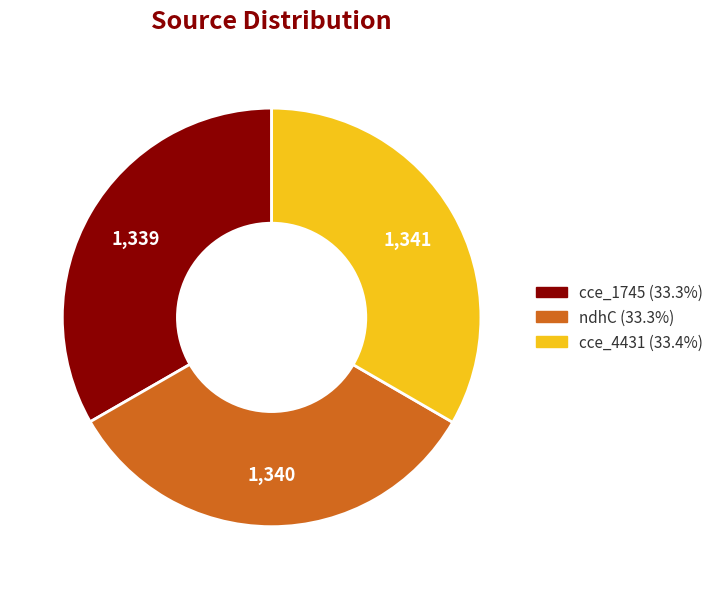

Do cce_4431 and ndhC together represent more than half of the pie?

Yes